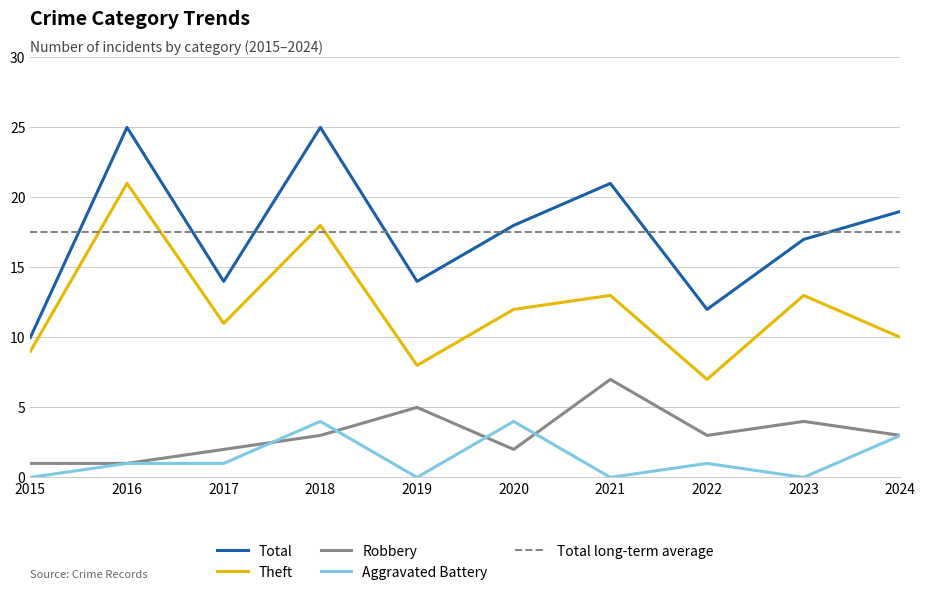

Rank the series at 2019 from highest to lowest value.

Total, Theft, Robbery, Aggravated Battery